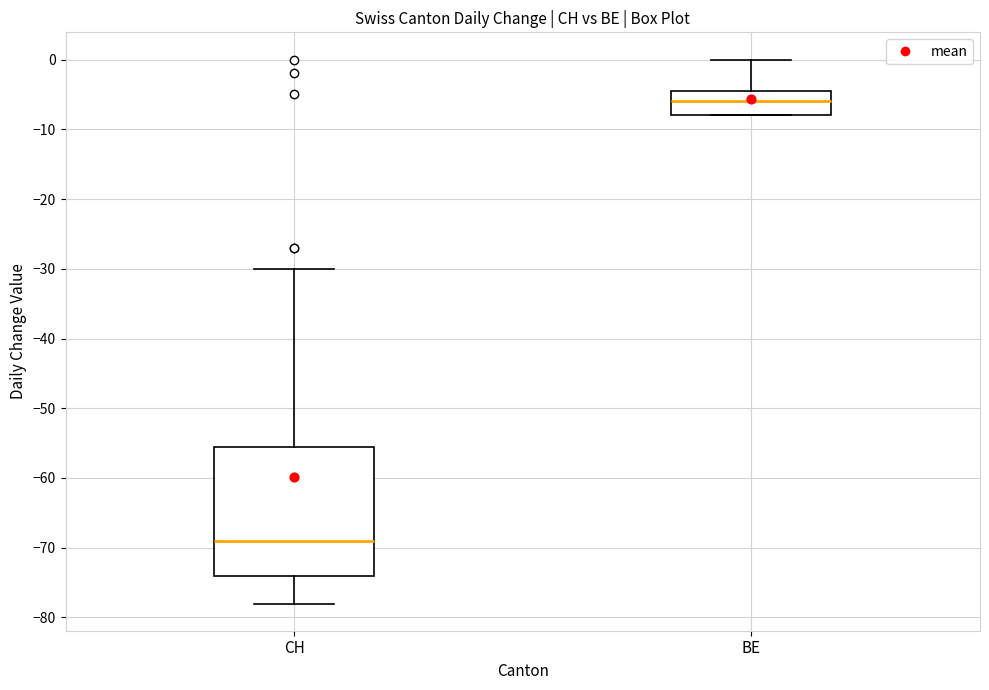

Where does the median line of the box for BE sit on the y-axis? The values are not printed on the chart, so give them approximately, as read against the axis.

-6